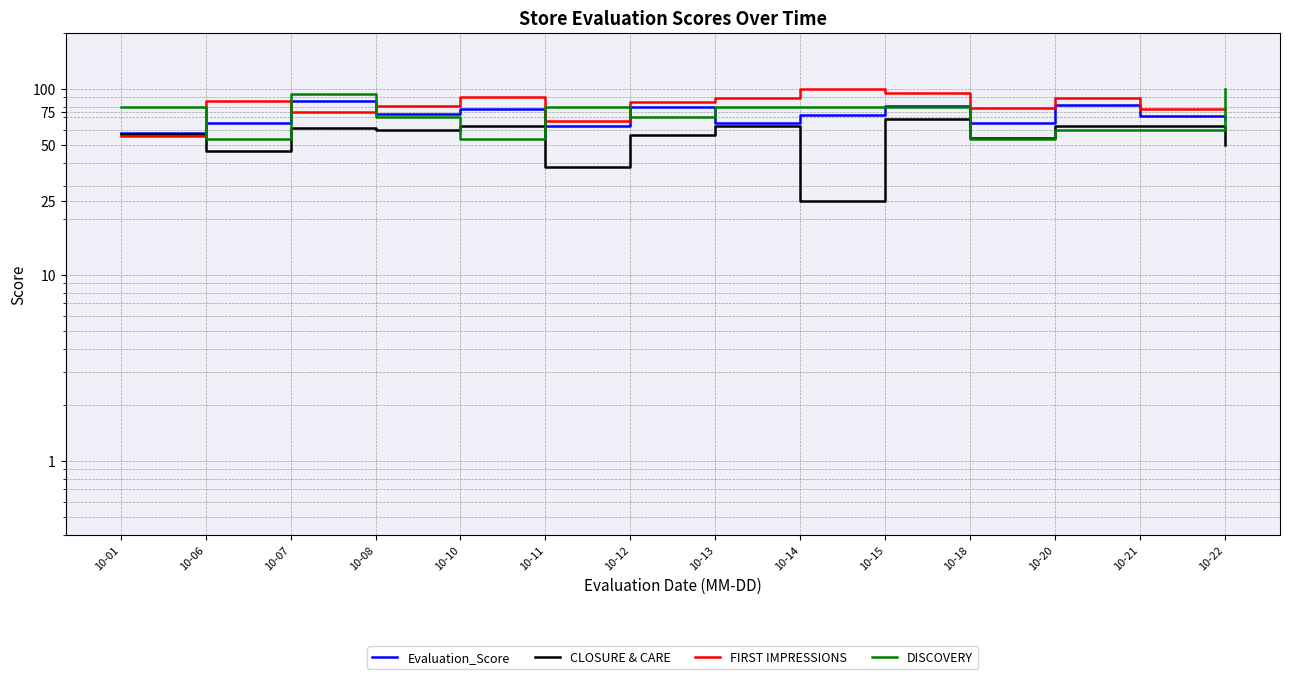

What are all the series names shown in the legend?

Evaluation_Score, CLOSURE & CARE, FIRST IMPRESSIONS, DISCOVERY